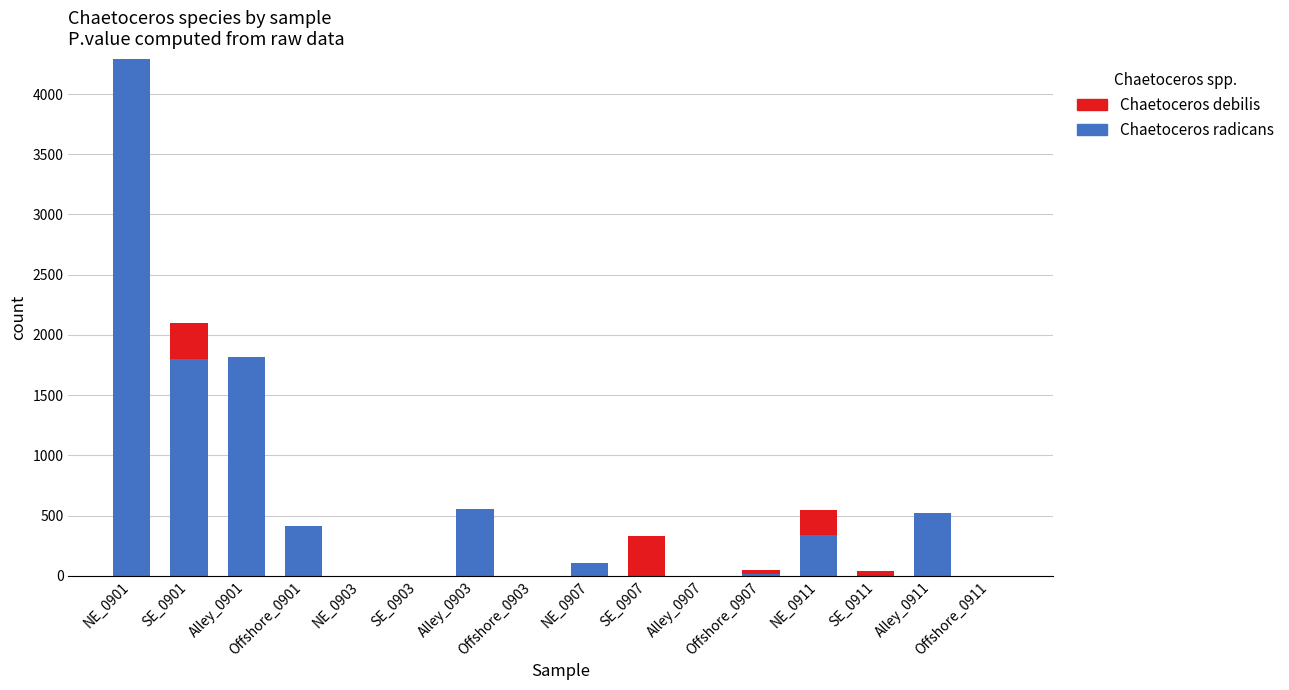

Are the bars grouped side by side (vs. stacked)?

No